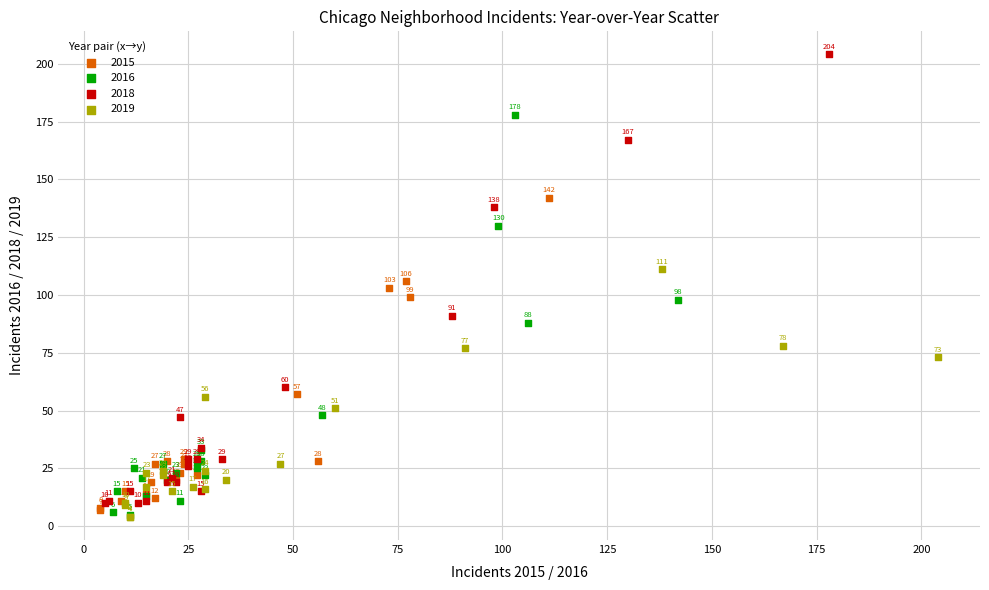

Which series has the widest spread of Y values?

2018